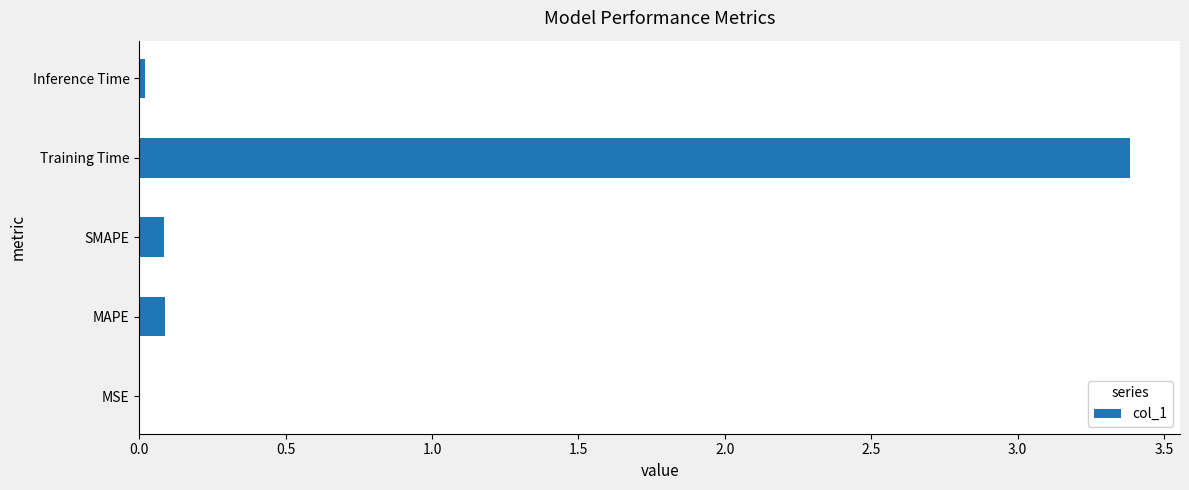

At which category does the chart reach its peak across all series?

Training Time